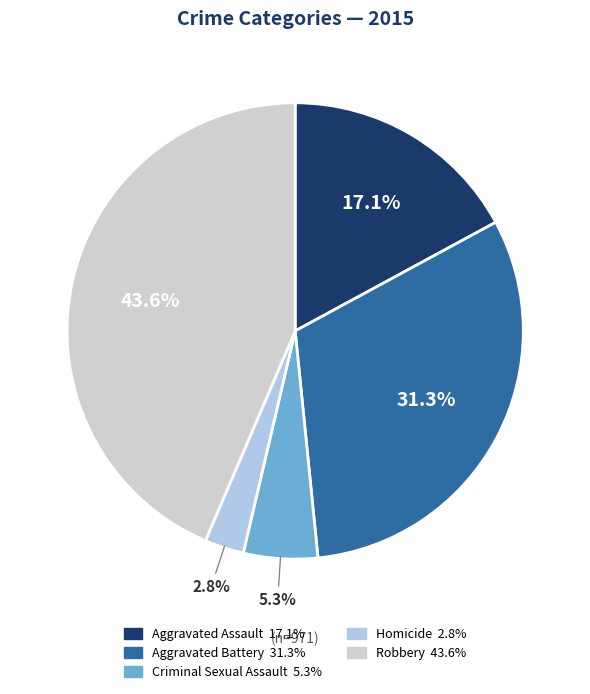

What percentage is the Criminal Sexual Assault slice, to the nearest percent?

5%